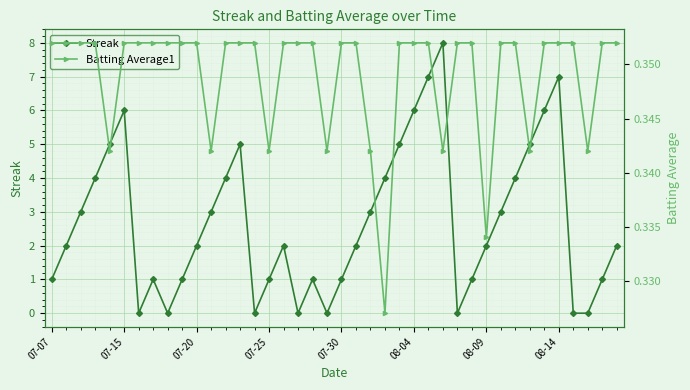

How many interior local valleys does the Streak series have?

6